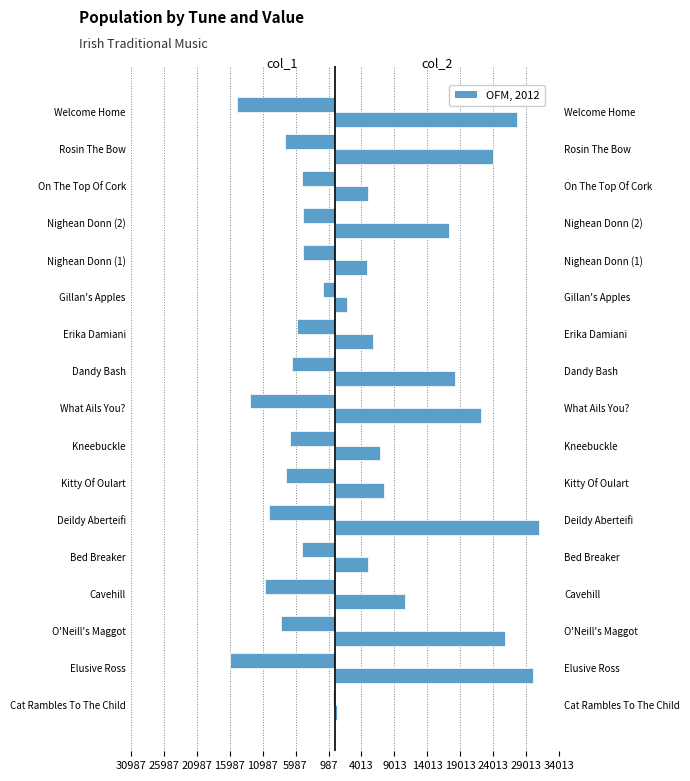

Count the number of categories in the chart.

17